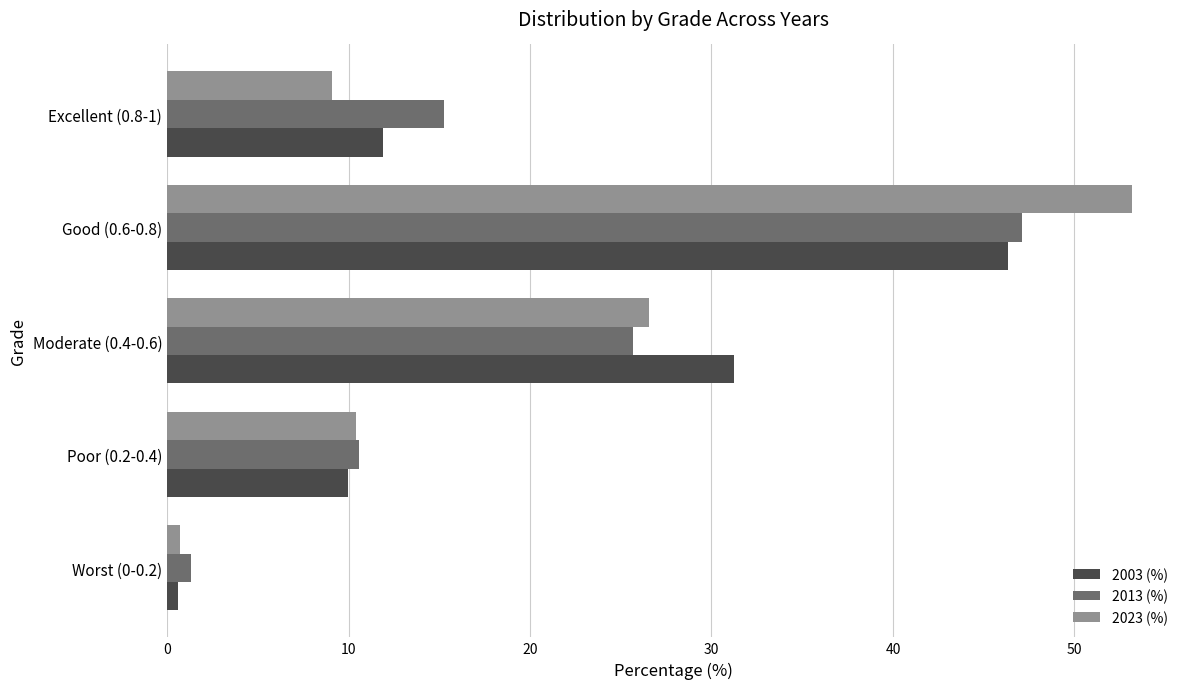

Between Moderate (0.4-0.6) and Excellent (0.8-1), which series saw the biggest shift?

2003 (%)